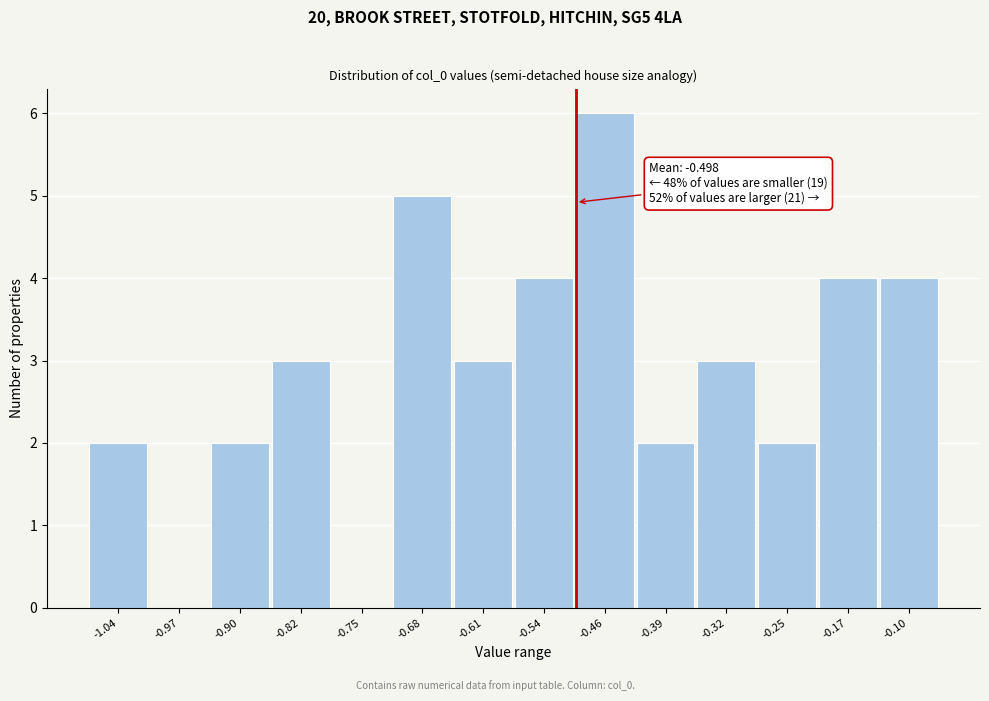

Which range on the x-axis has the tallest bar?

-0.50 to -0.43